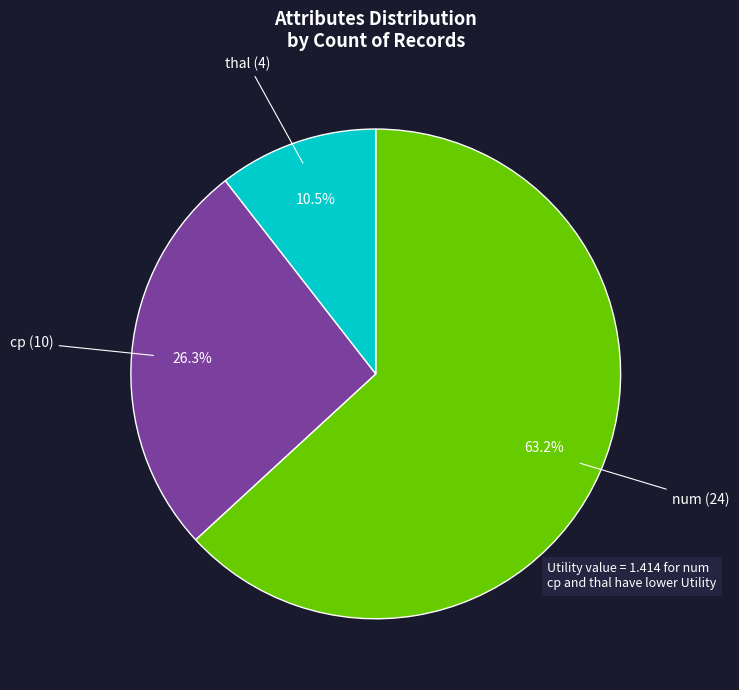

What percentage is the cp slice, to the nearest percent?

26%